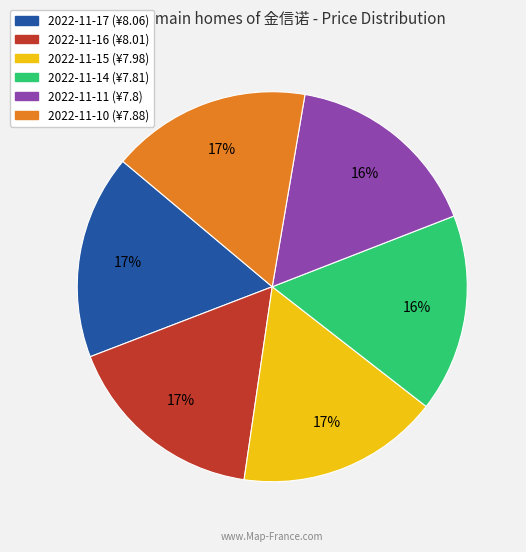

How many segments does this pie chart have?

6